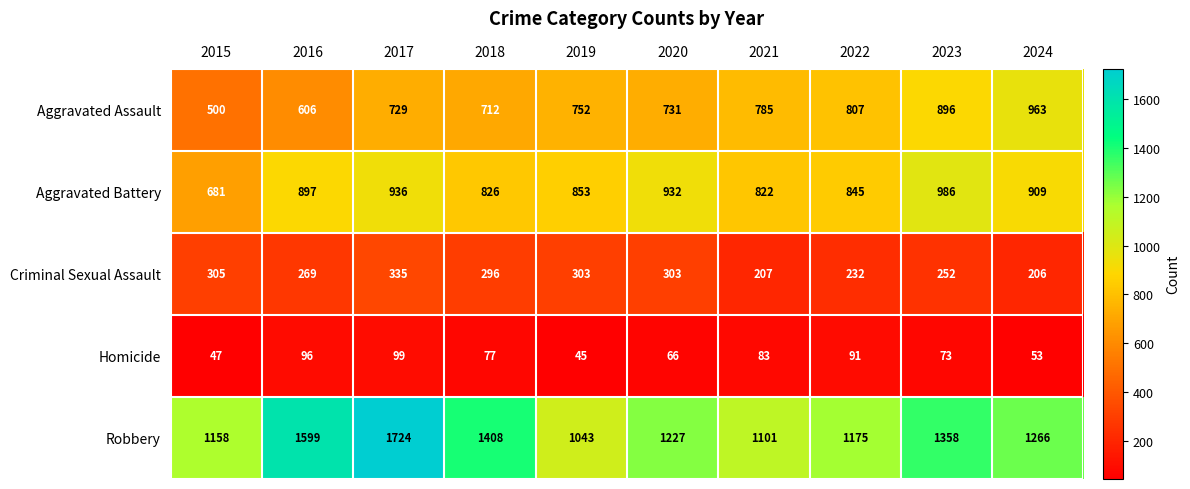

Which series has the largest total across all categories?

Robbery